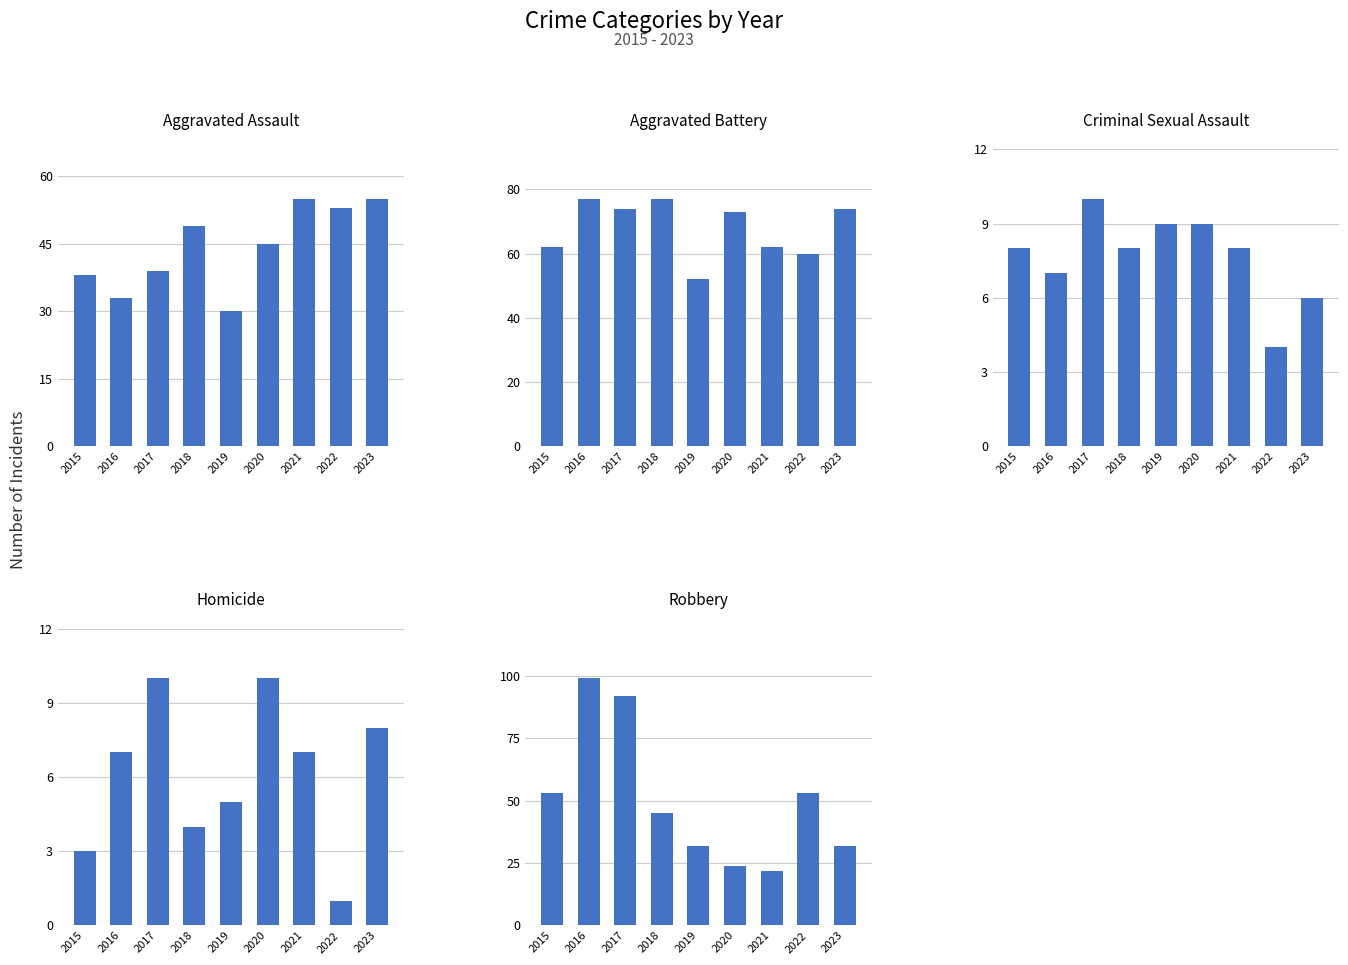

Rank the series at 2020 from lowest to highest value.

Criminal Sexual Assault, Homicide, Robbery, Aggravated Assault, Aggravated Battery